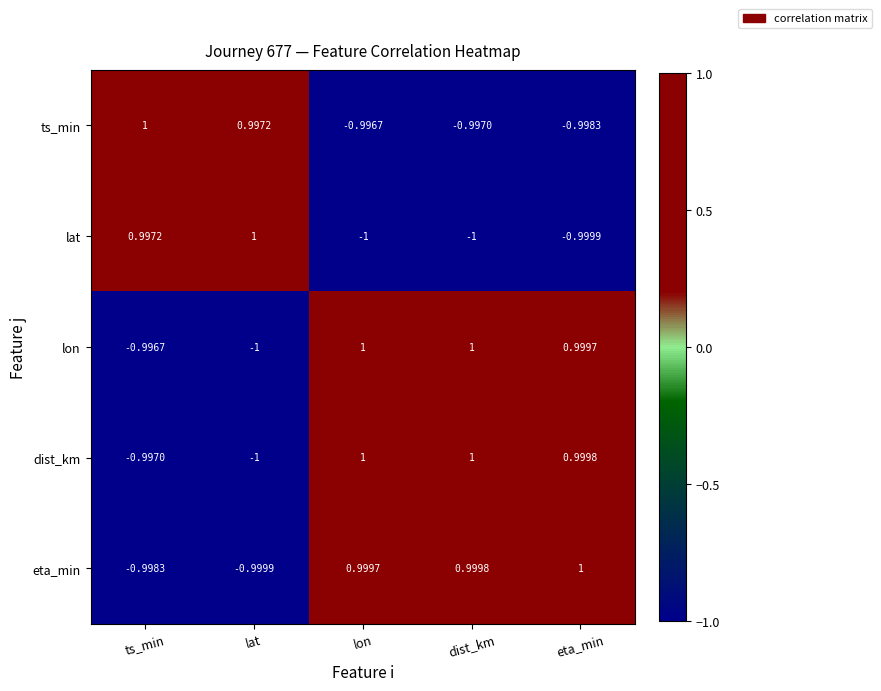

At which label does lat reach its peak?

lat